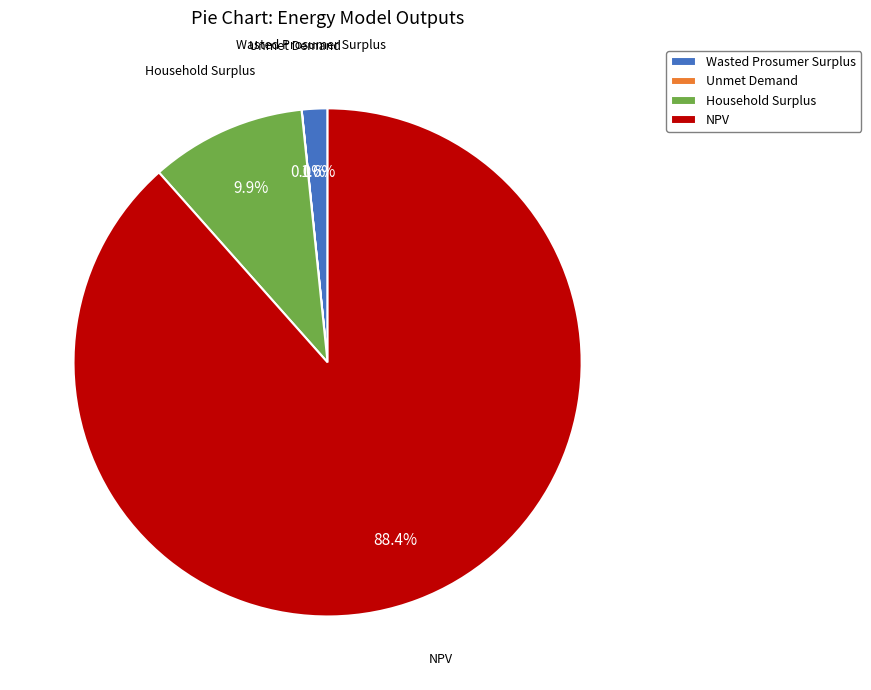

Which slice is the largest?

NPV